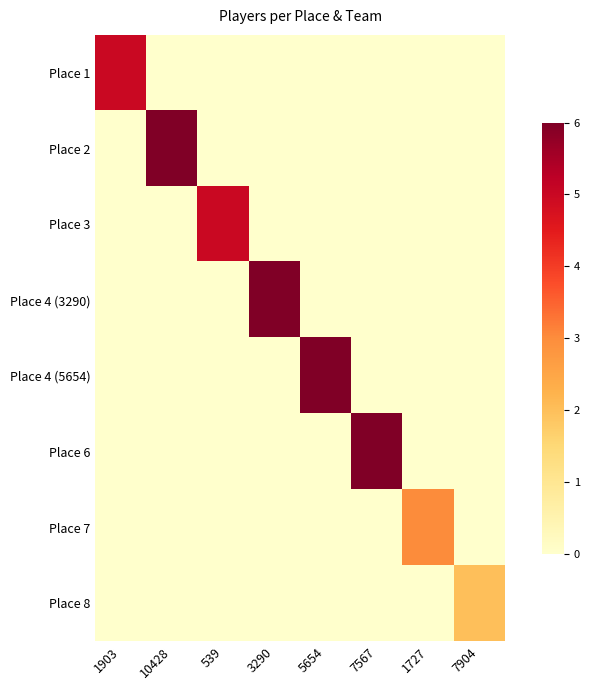

Which has a higher value, 1727 or 539?

1727